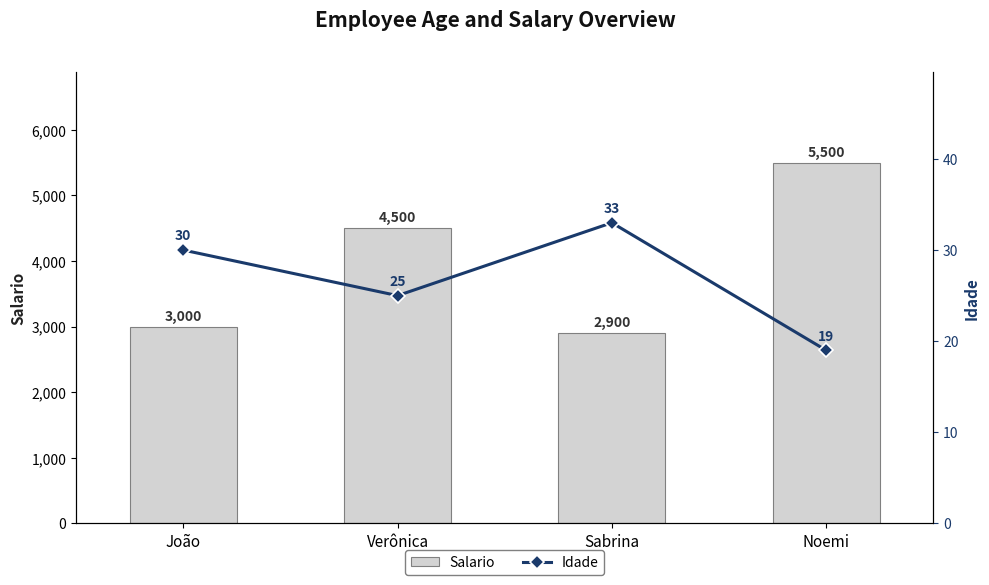

Which series has the widest spread of values?

Salario